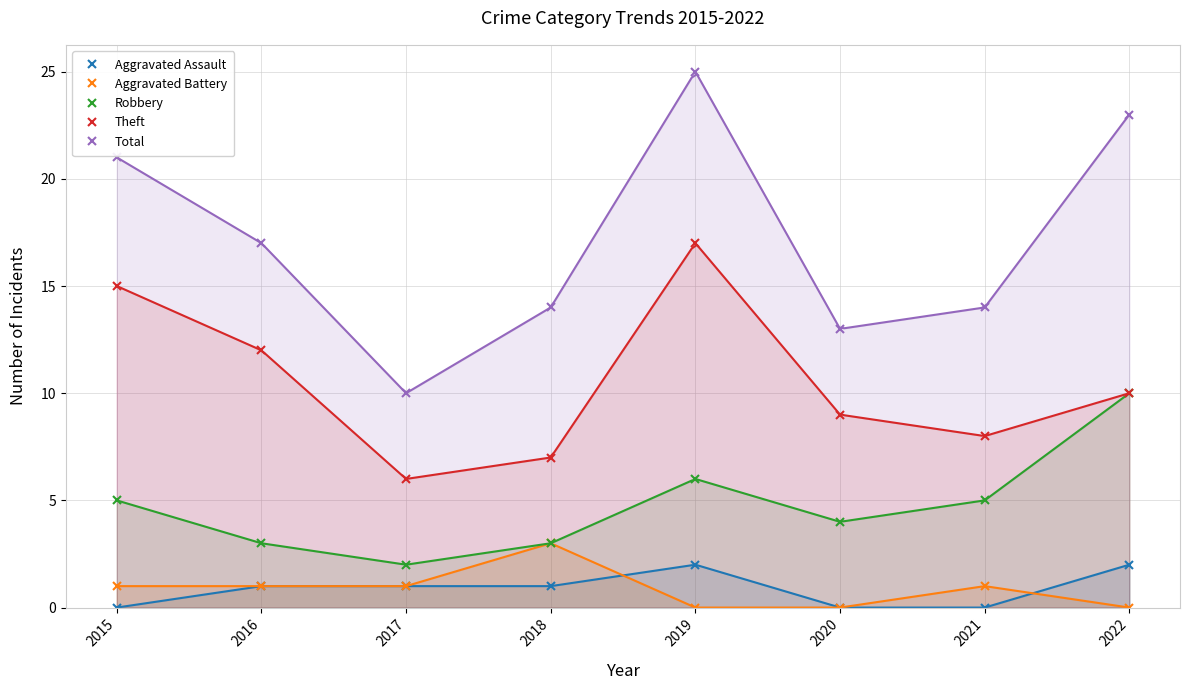

True or false: Total and Robbery intersect in this chart.

False